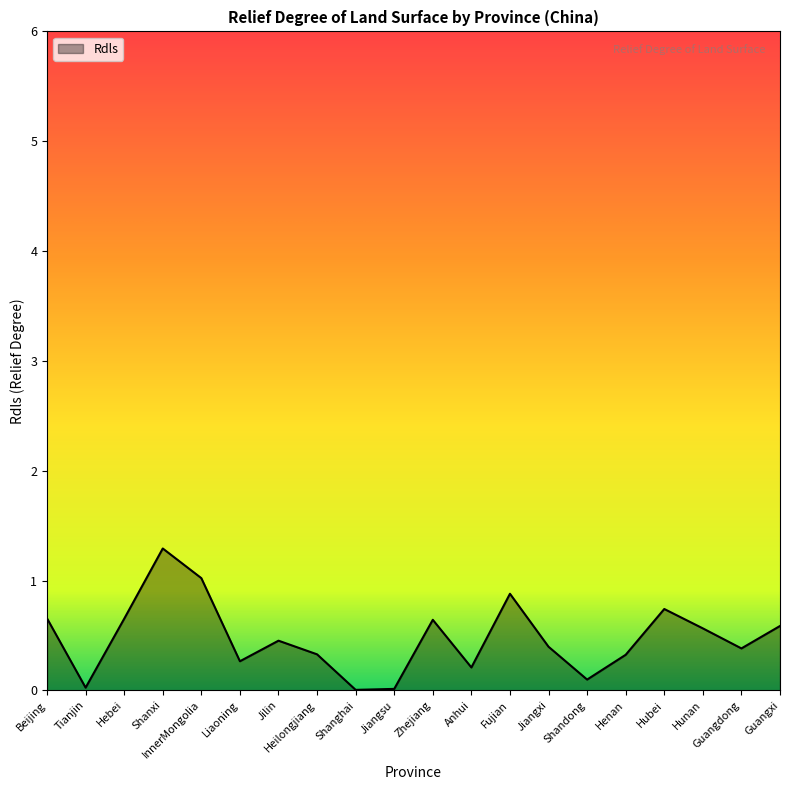

What position from the right is Jilin?

14